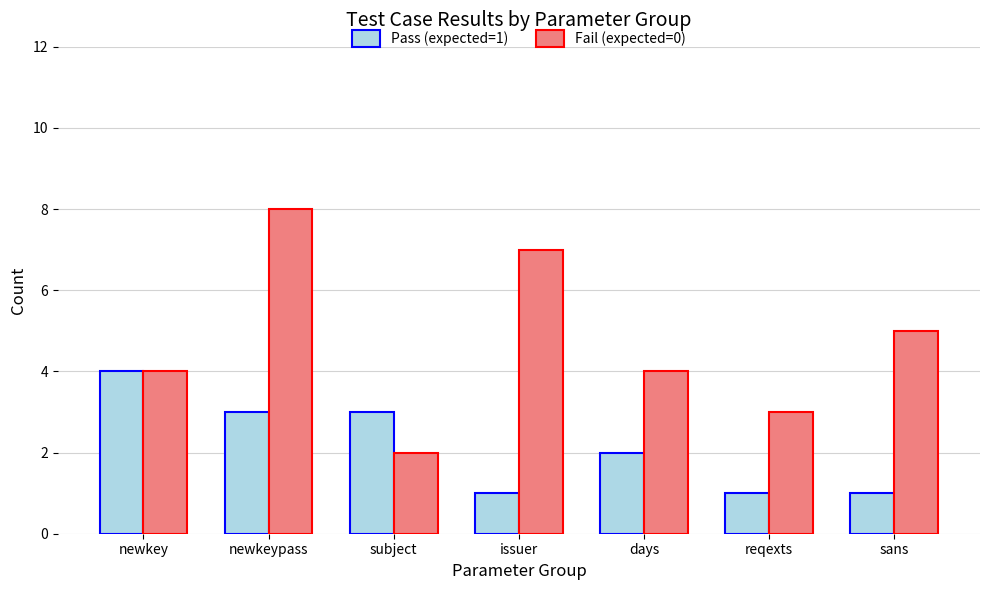

Reading left to right, what are all the values shown in this chart?

Pass (expected=1): newkey=4	newkeypass=3	subject=3	issuer=1	days=2	reqexts=1	sans=1
Fail (expected=0): newkey=4	newkeypass=8	subject=2	issuer=7	days=4	reqexts=3	sans=5